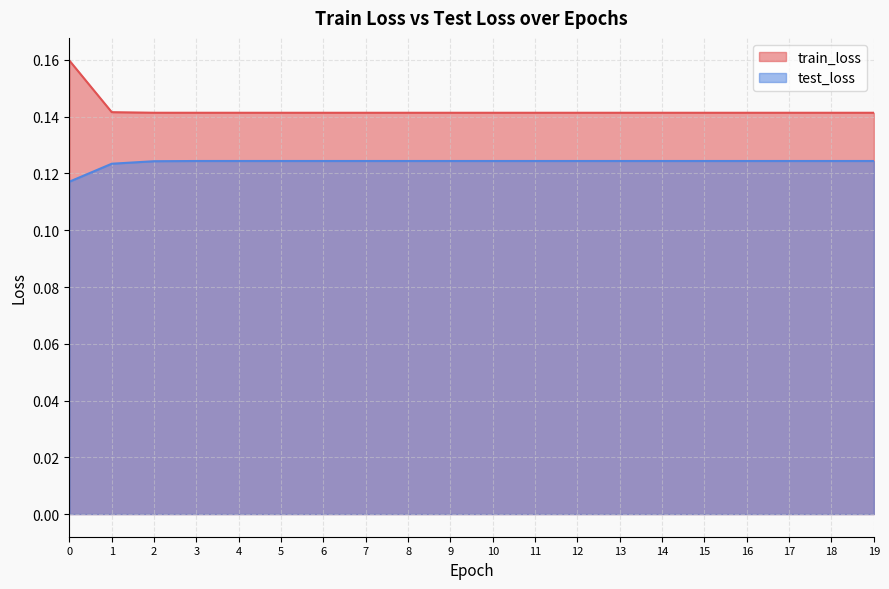

What is the sum of the test_loss values at 11 and 6?

0.2